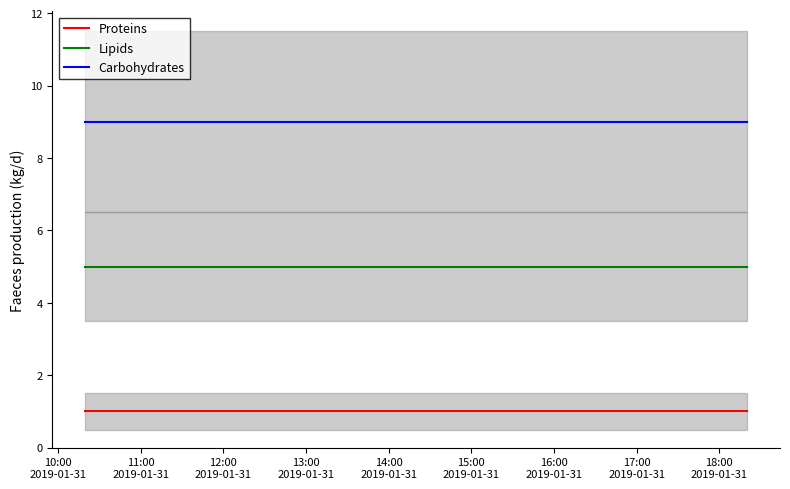

What is the maximum value for Lipids?

5